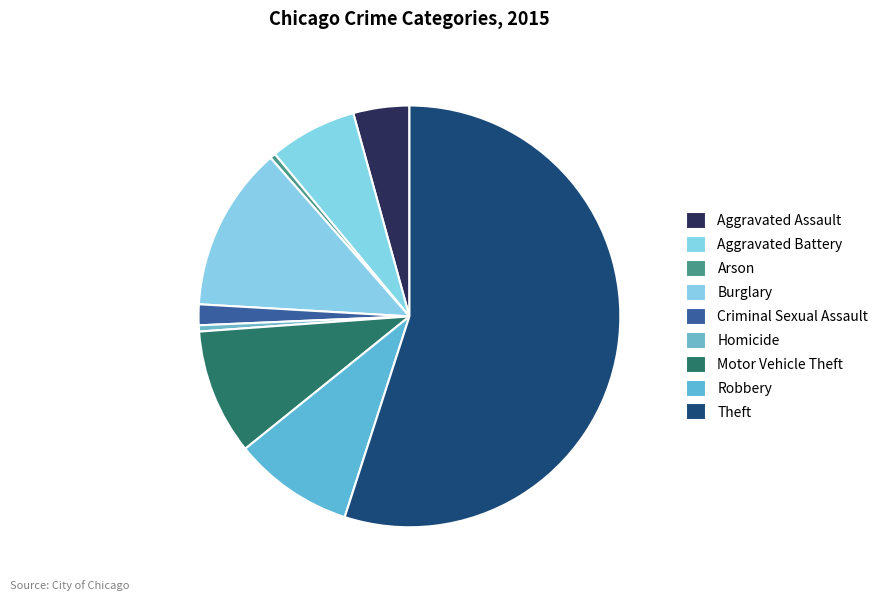

Count the number of slices in the pie.

9